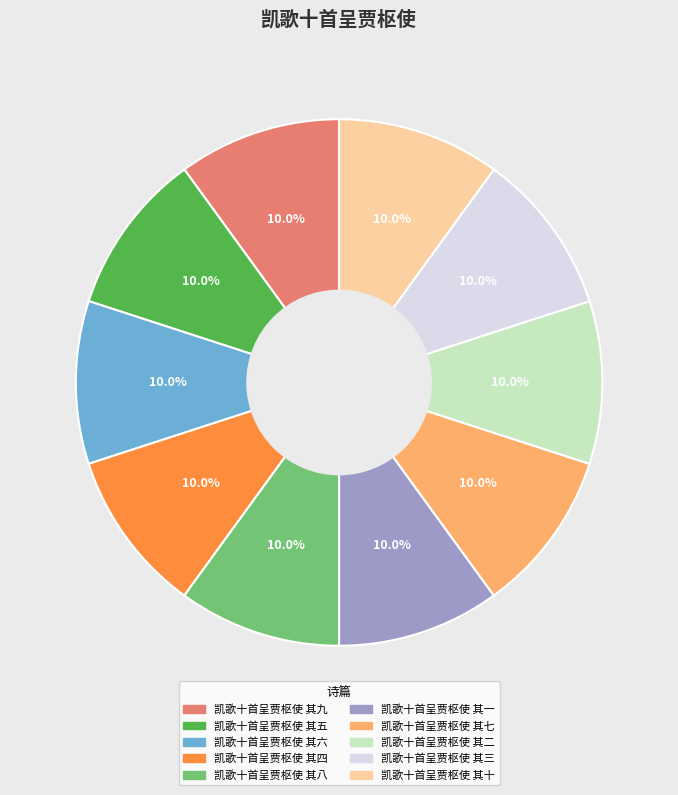

What is the ratio of the value at 凯歌十首呈贾枢使 其八 to the value at 凯歌十首呈贾枢使 其五?

1.0